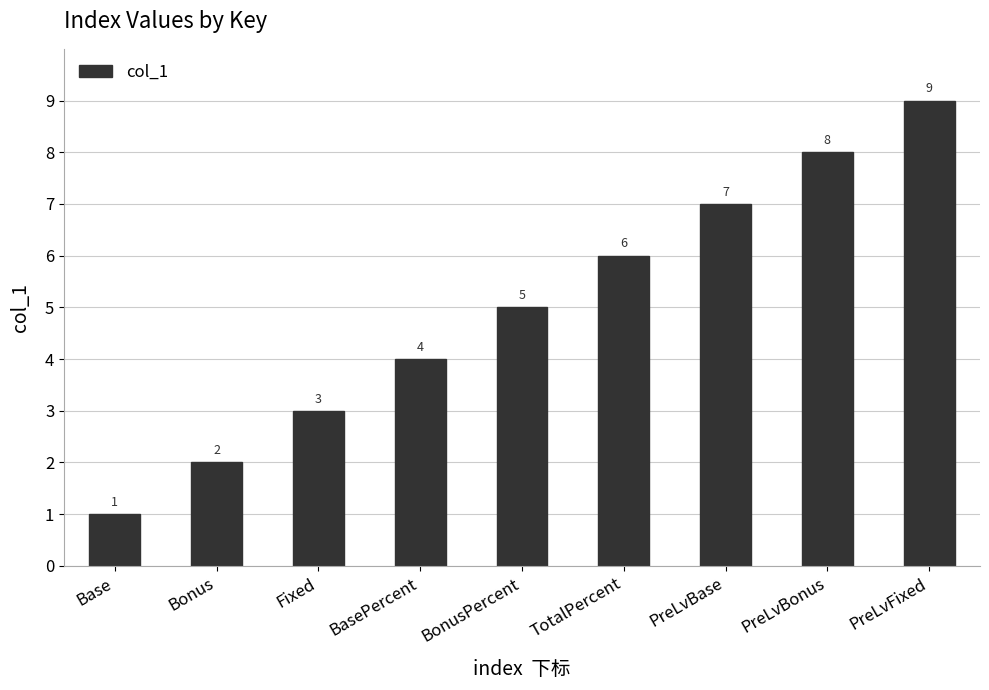

What is the average value?

5